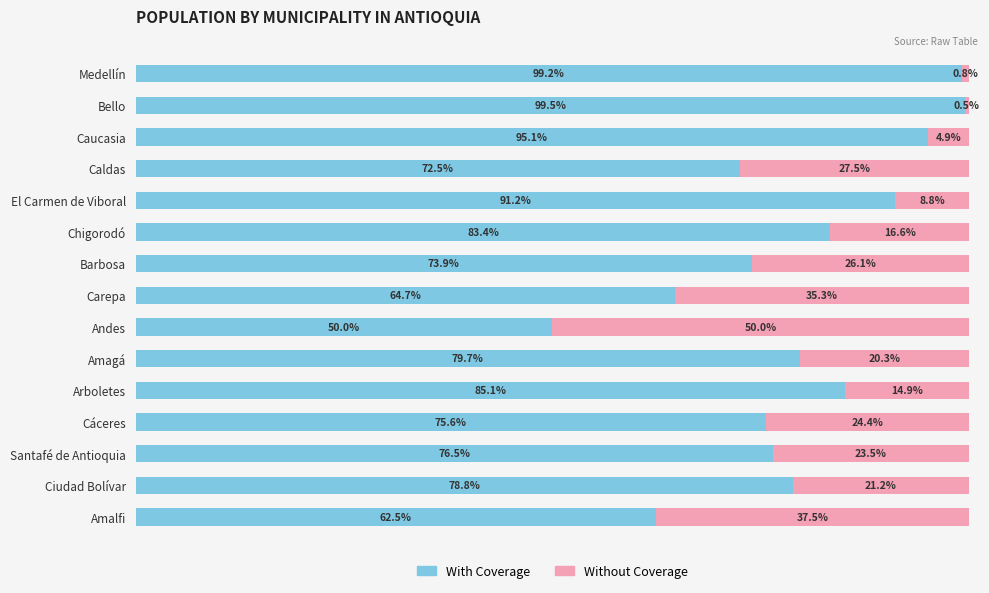

List the labels in order of With Coverage value, smallest first.

Andes, Amalfi, Carepa, Caldas, Barbosa, Cáceres, Santafé de Antioquia, Ciudad Bolívar, Amagá, Chigorodó, Arboletes, El Carmen de Viboral, Caucasia, Medellín, Bello